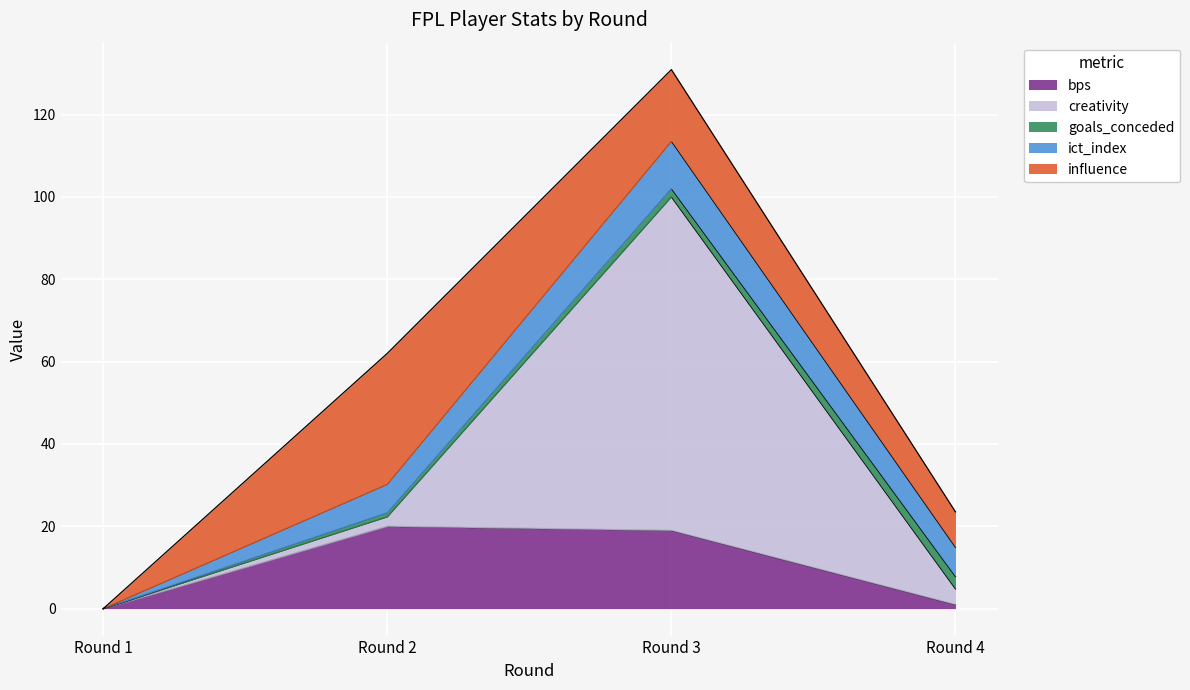

At which label is bps closest to 10?

Round 3